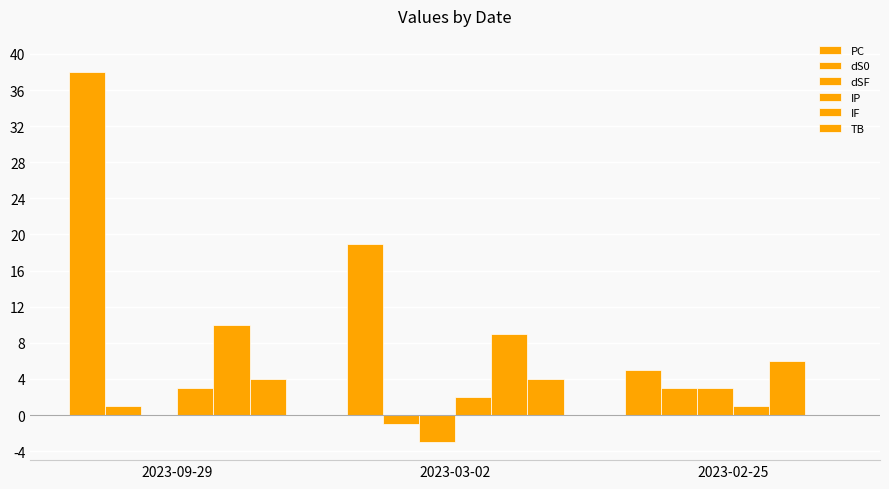

What is the sum of the IP values at 2023-03-02 and 2023-09-29?

5